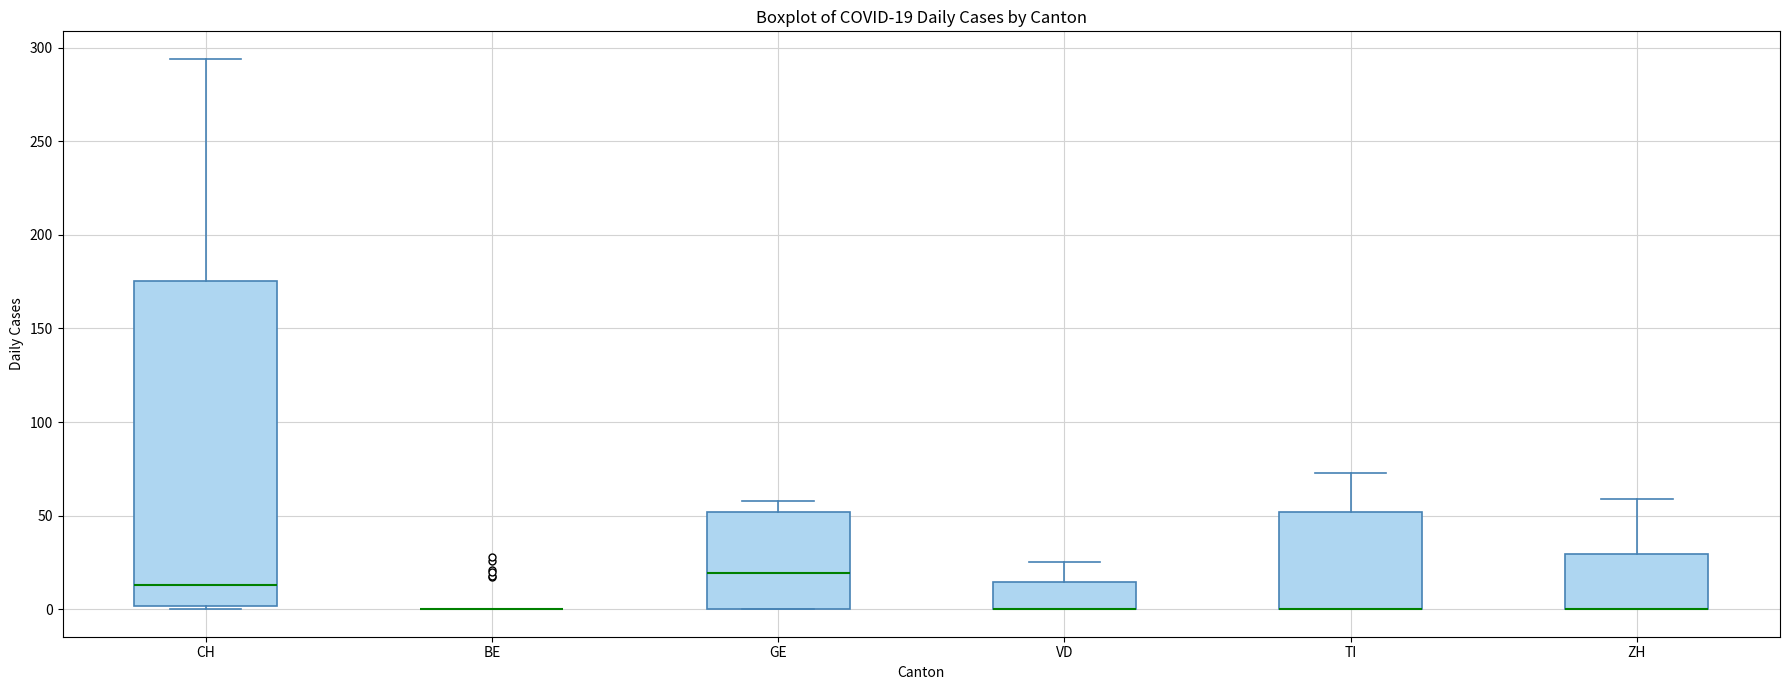

Which box is the tallest, from its lower edge to its upper edge?

CH